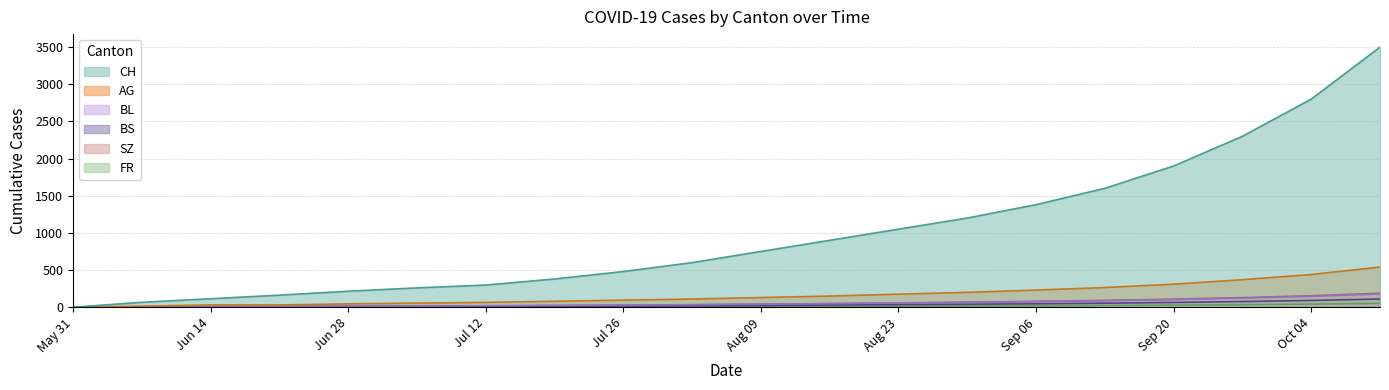

Between Jul 12 and Aug 09, which series saw the biggest shift?

CH